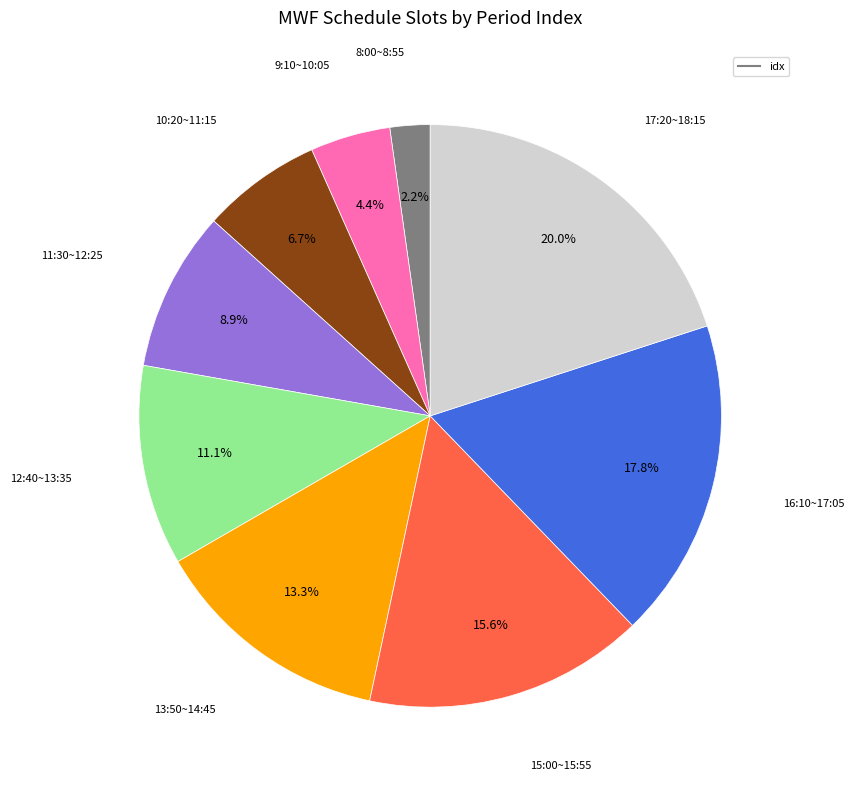

Is there any slice that represents more than half of the pie?

No